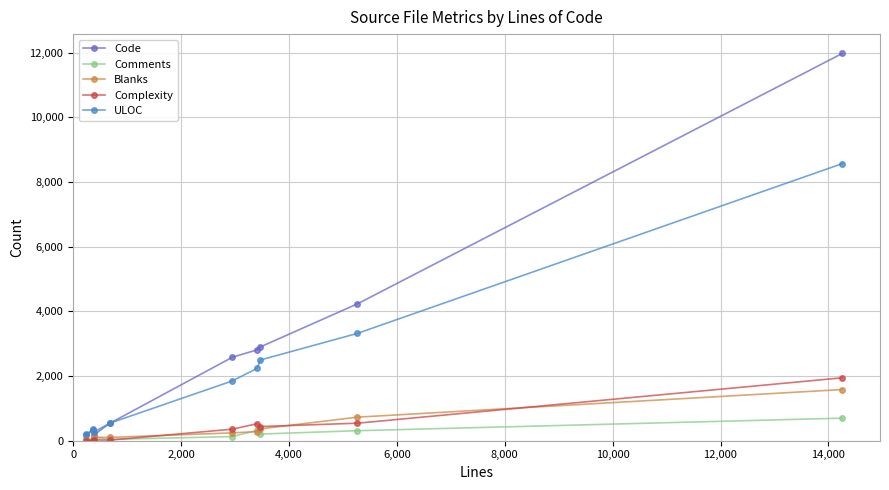

At how many categories does at least one series exceed 5762?

1